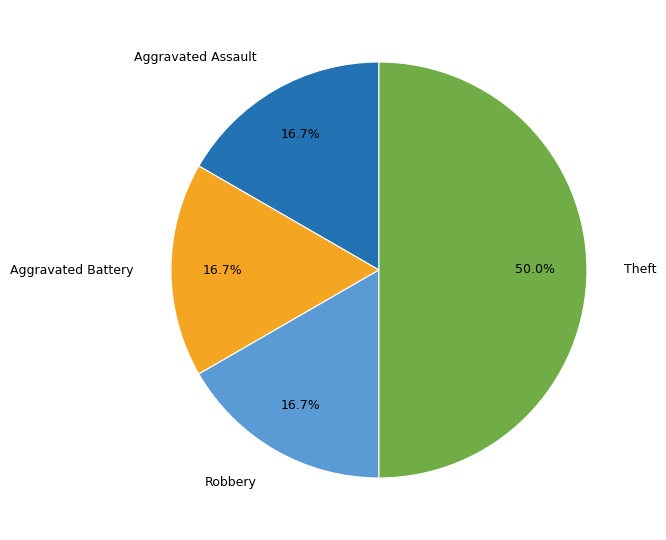

Count the number of slices in the pie.

4